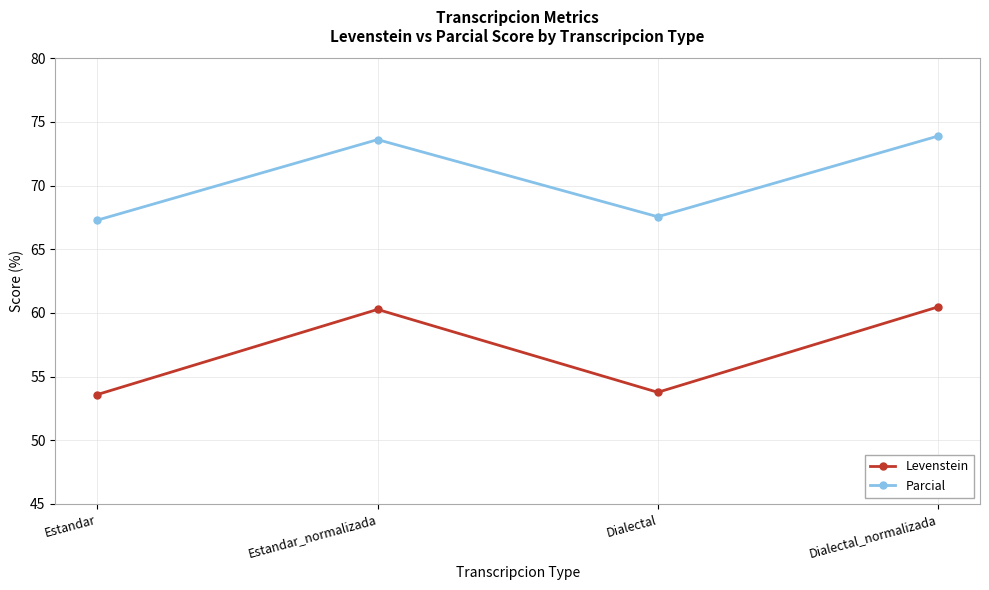

Count the number of categories in the chart.

4